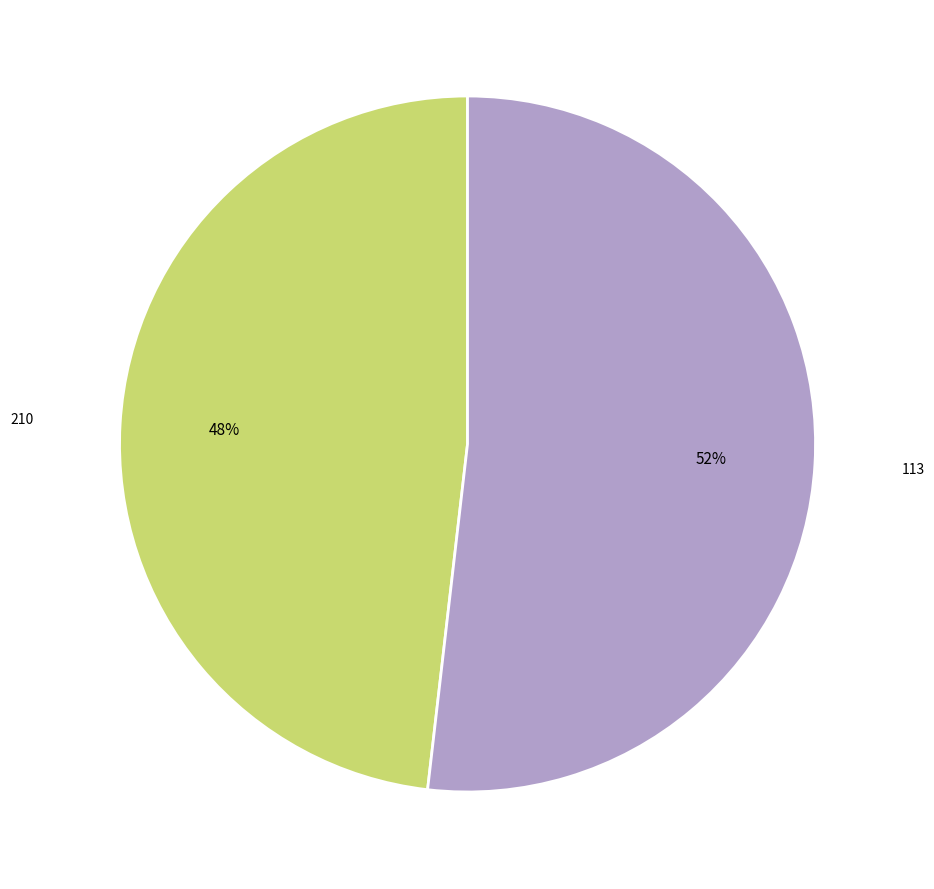

Is there any slice that represents more than half of the pie?

Yes